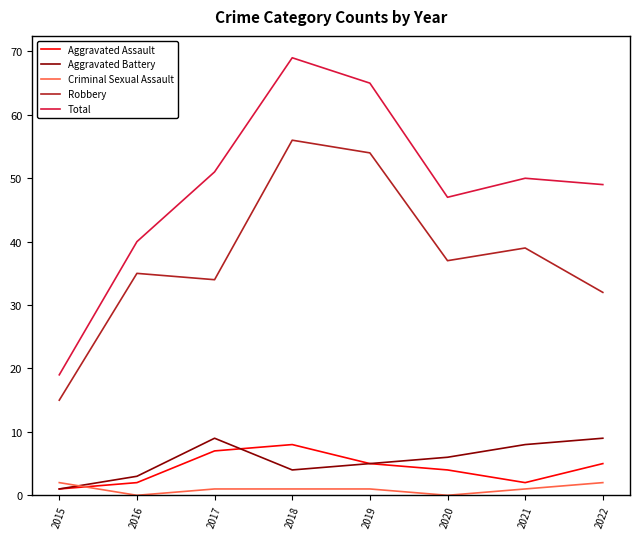

At which category is the sum across all series the highest?

2018